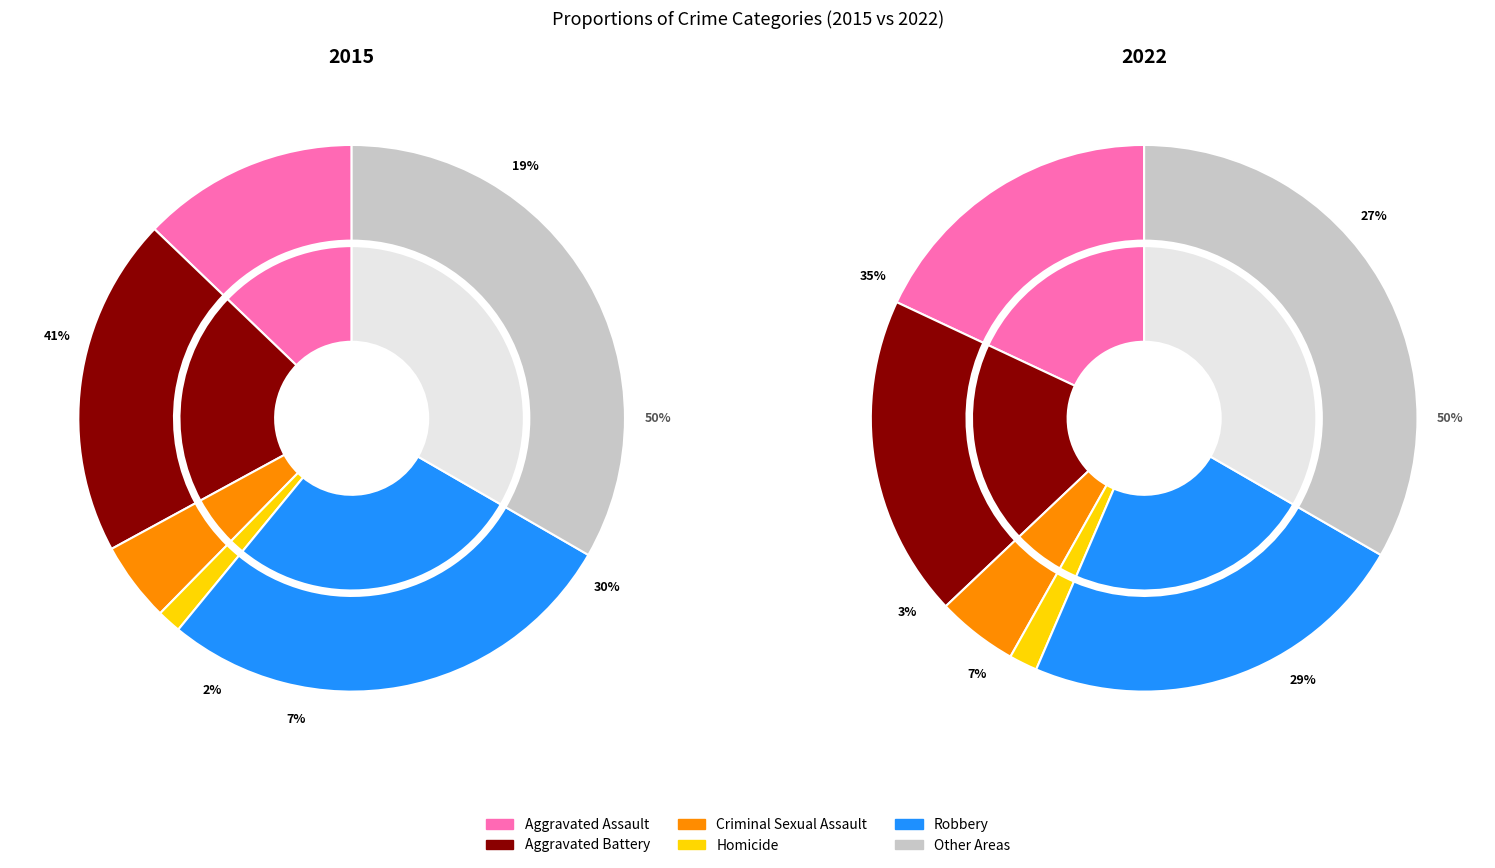

To the nearest percent, what portion does Criminal Sexual Assault represent?

7%